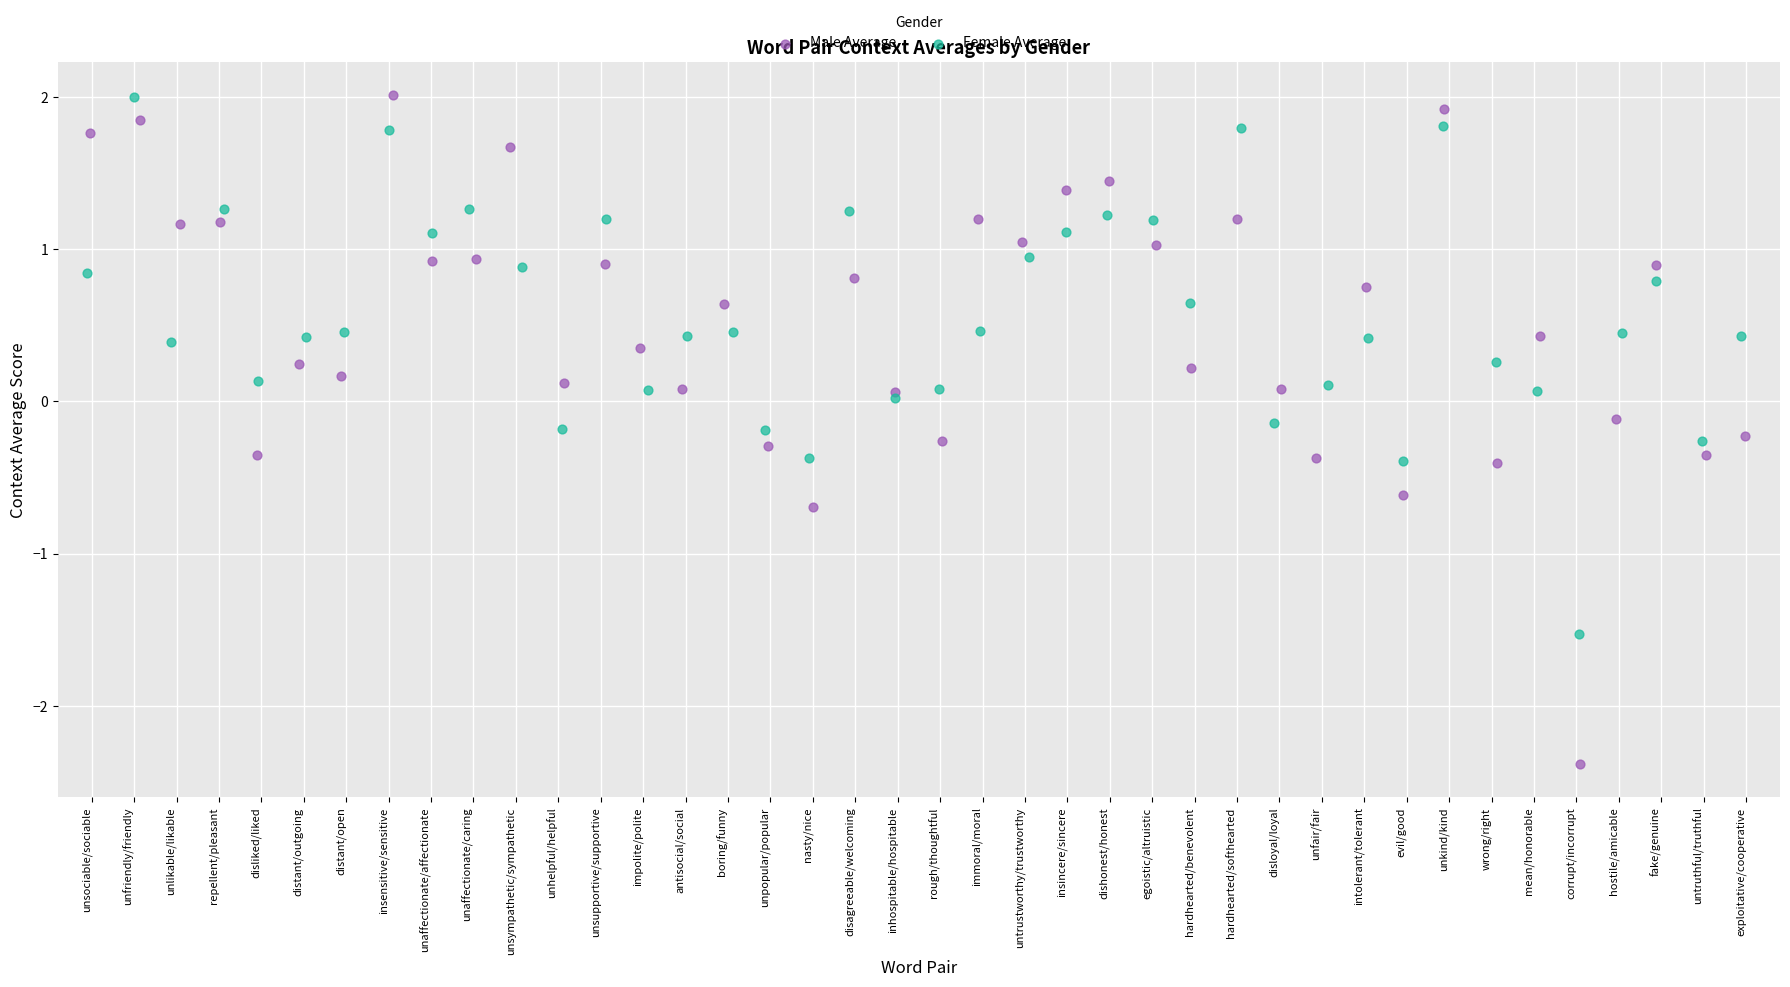

Which series contains the lowest Y value?

Male Average